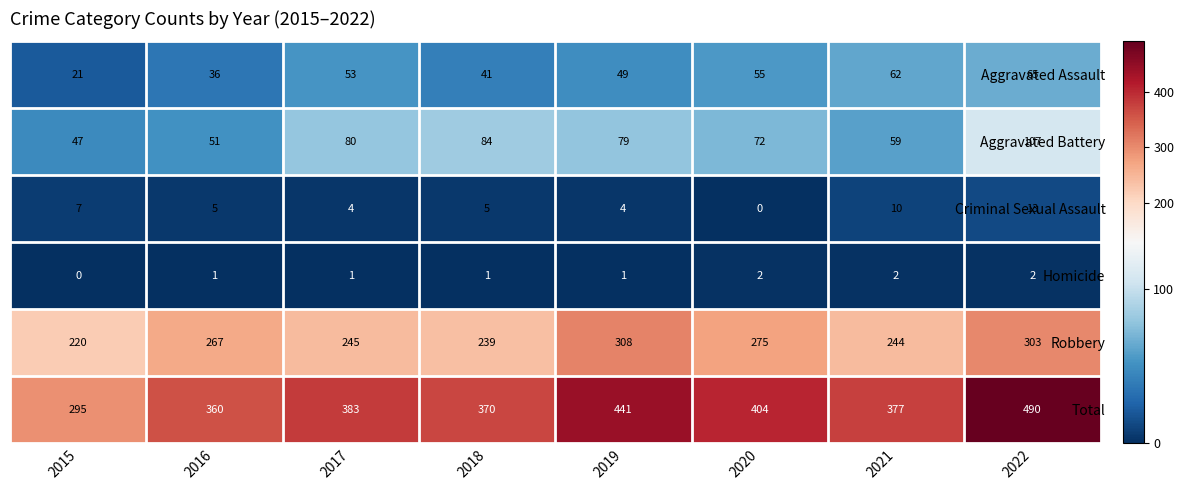

Between 2020 and 2021, which series saw the biggest shift?

Robbery